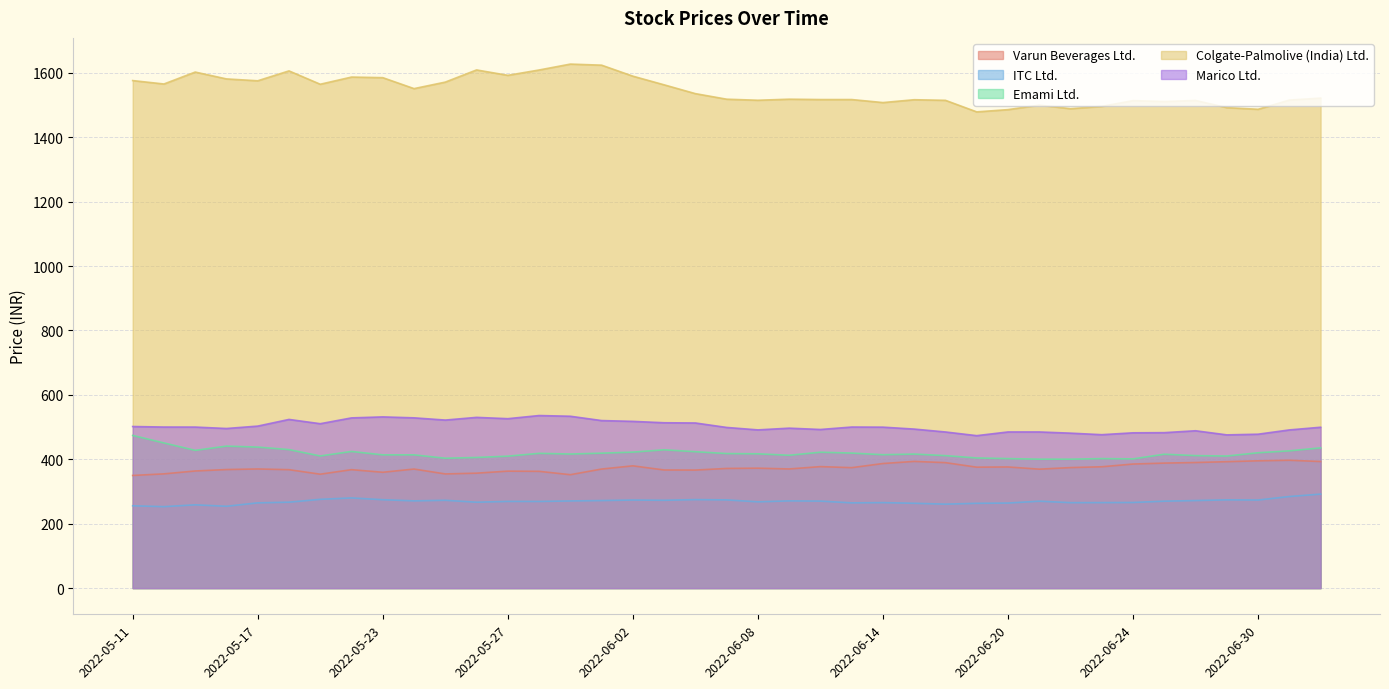

Which series changed the most between 2022-05-31 and 2022-06-24?

Colgate-Palmolive (India) Ltd.